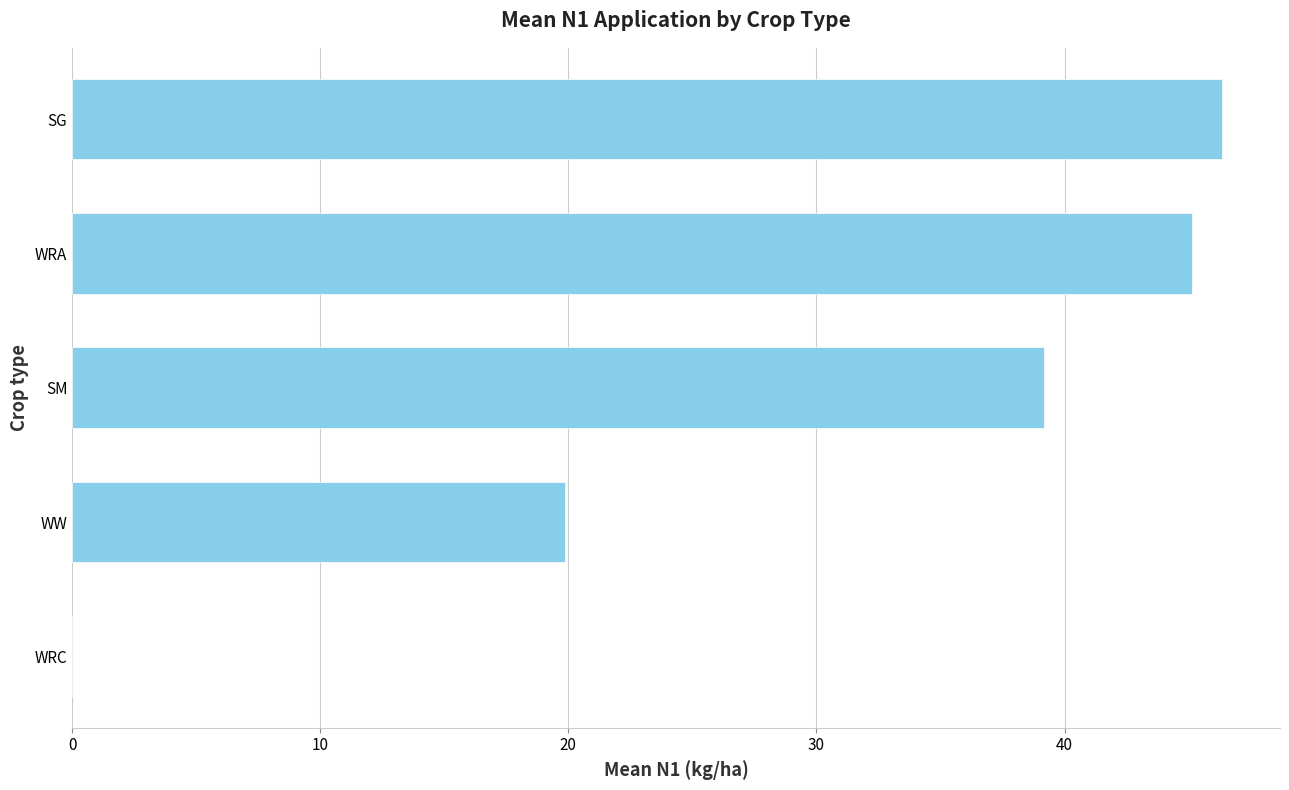

Reading bottom to top, transcribe all the data shown in this chart.

WRC=0.0	WW=19.9	SM=39.2	WRA=45.1	SG=46.4